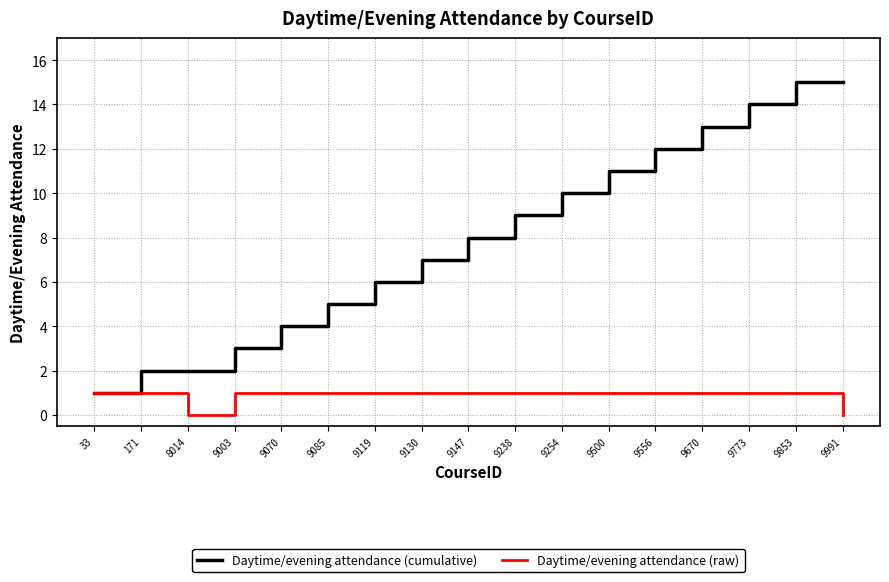

What is the difference between the second highest and minimum values in the Daytime/evening attendance (raw) series?

1